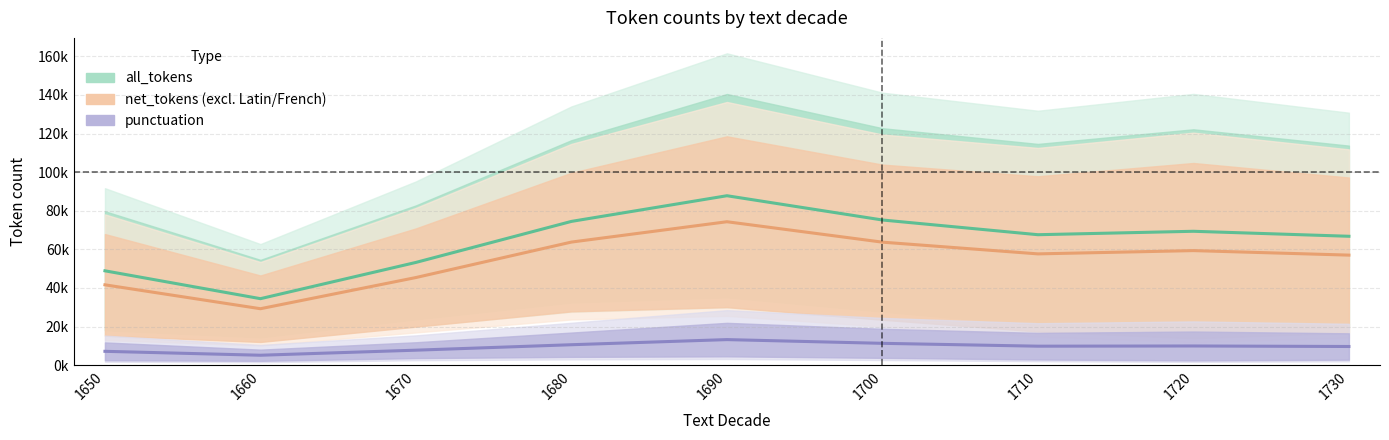

True or false: all_tokens and punctuation intersect in this chart.

False